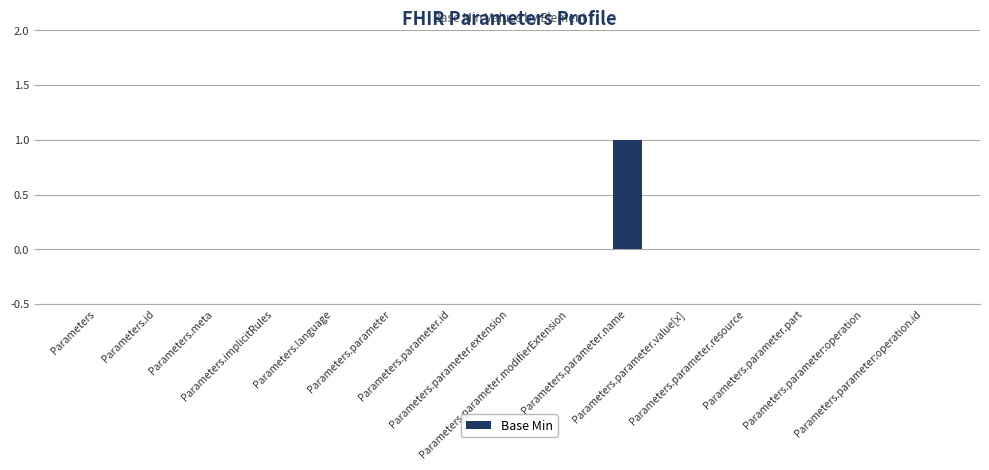

Count the number of categories in the chart.

15